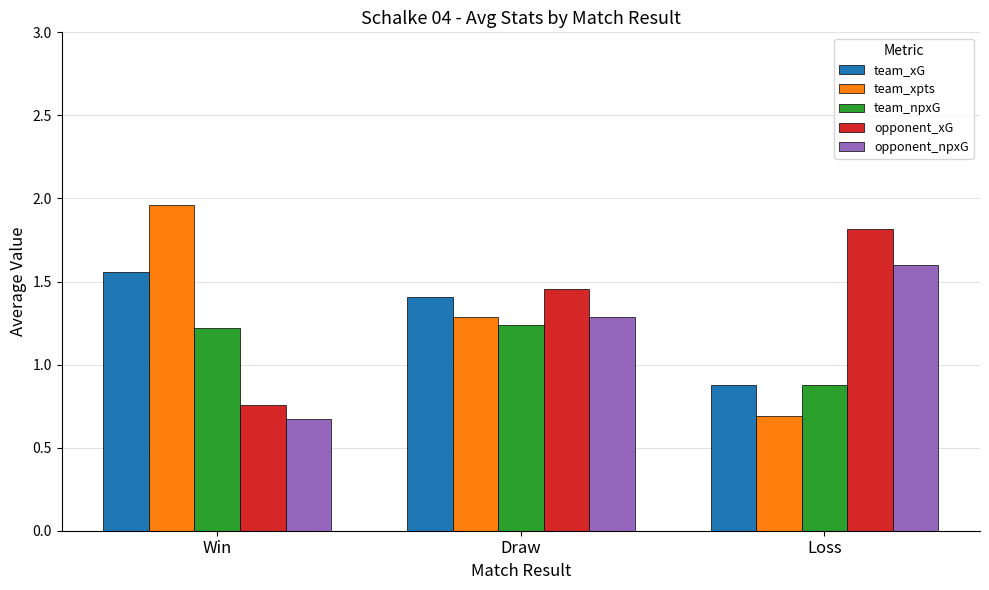

The team_npxG series shows 2.2 at Draw. True or false?

False